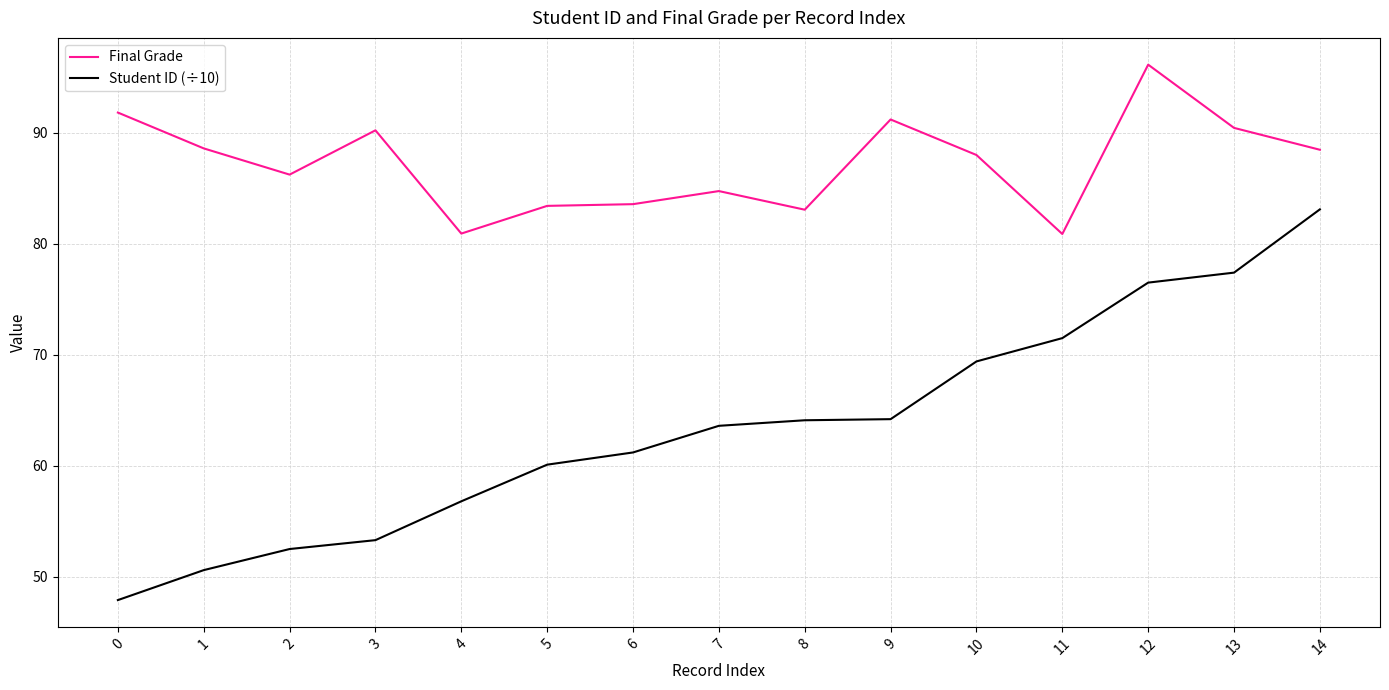

True or false: Student ID (÷10) and Final Grade intersect in this chart.

False